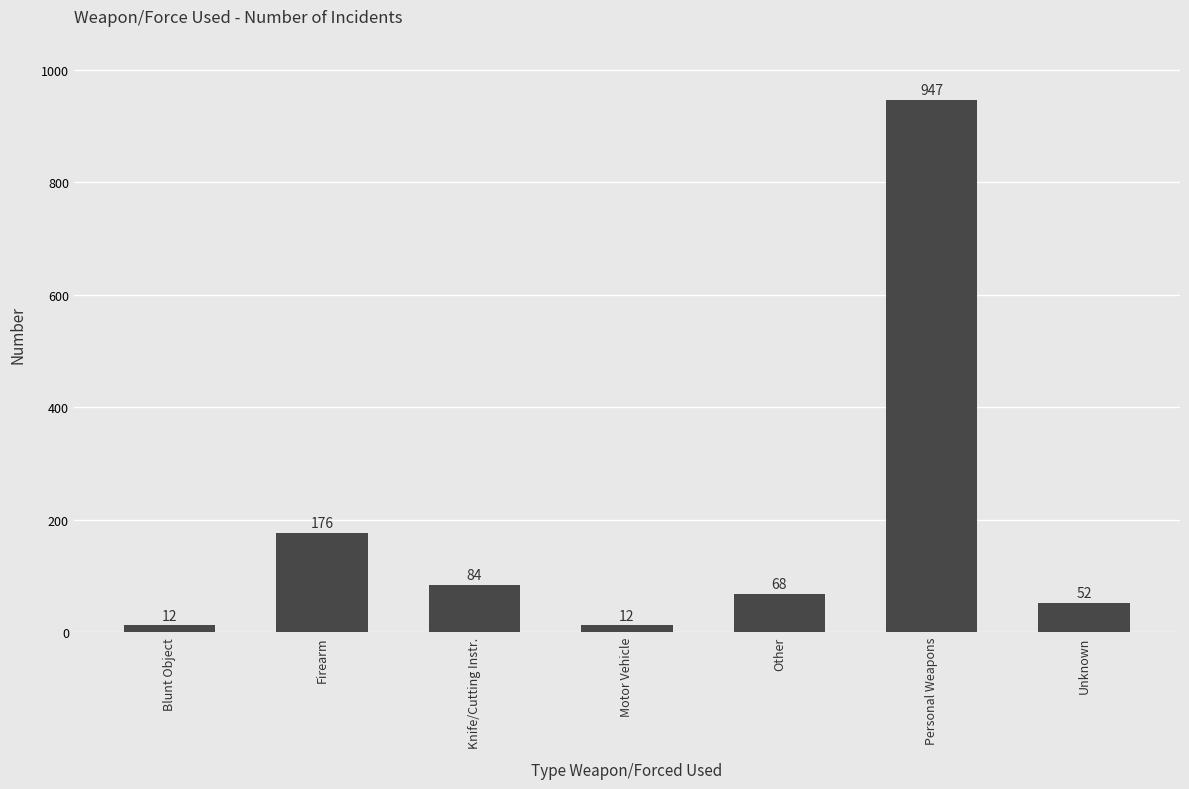

Count the number of data series in this chart.

1